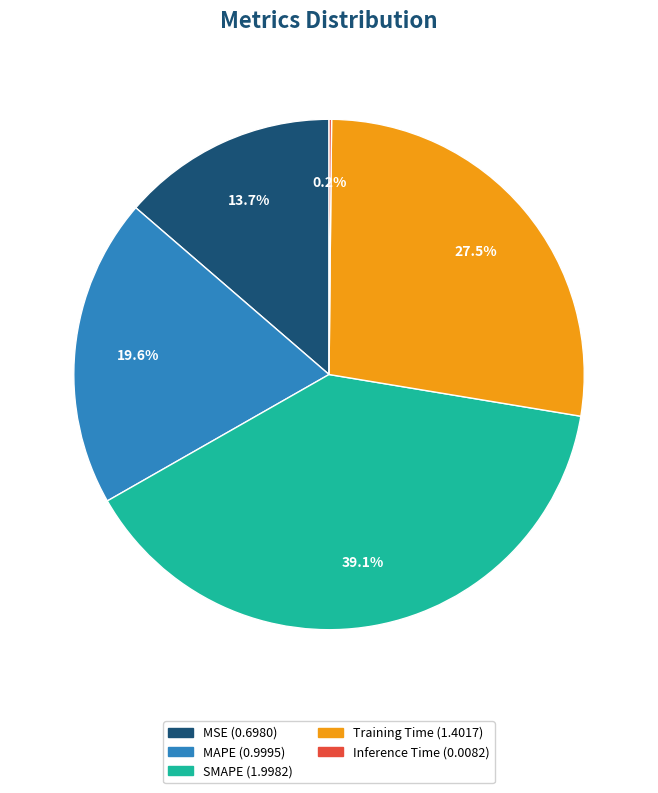

Is there a majority slice in this chart?

No